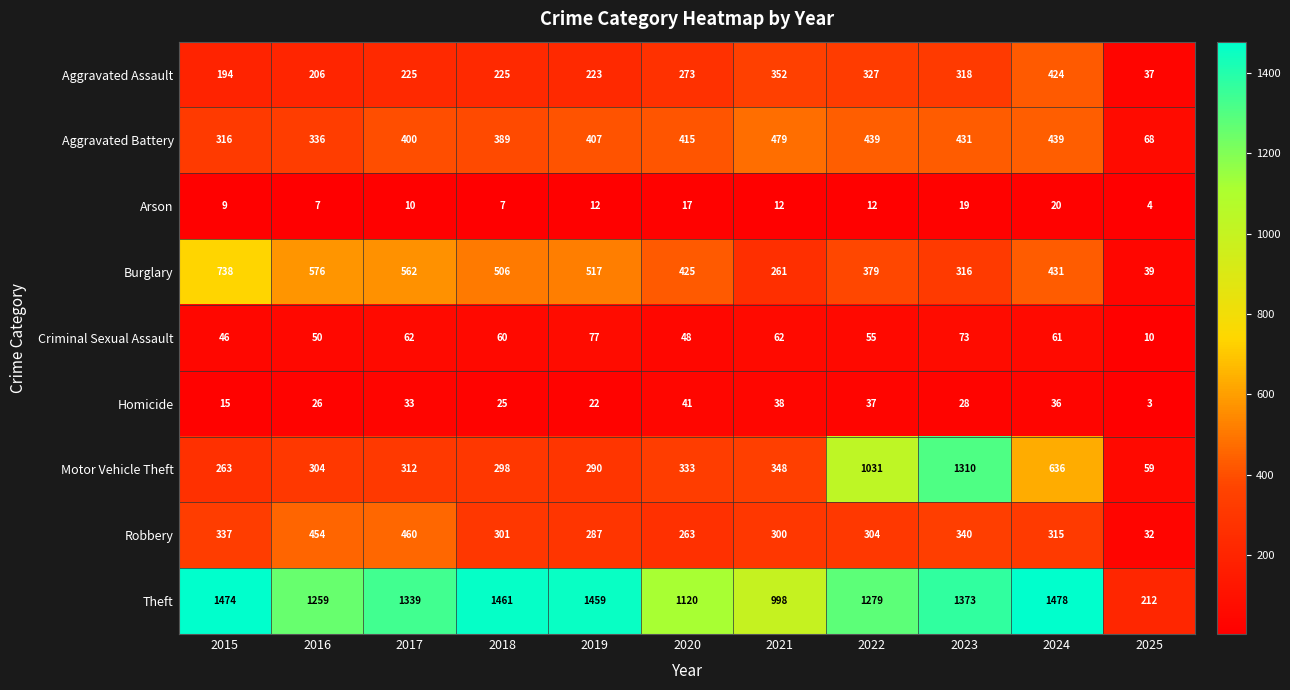

At which label is Burglary closest to 388?

2022